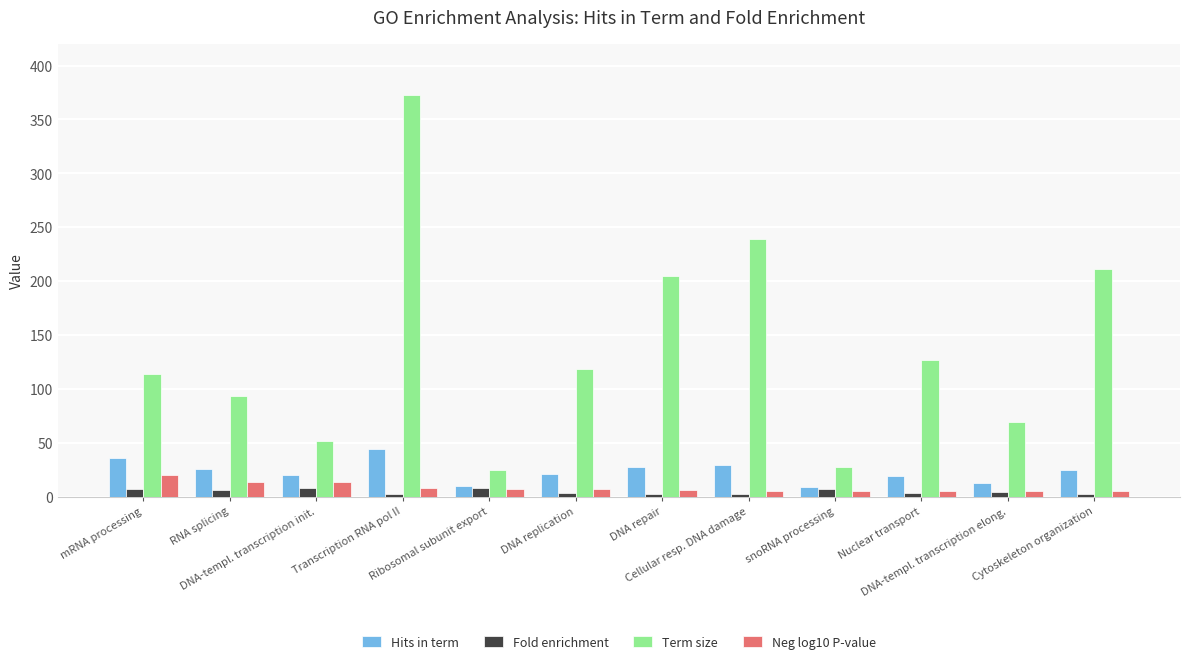

At which category does the chart reach its peak across all series?

Transcription RNA pol II